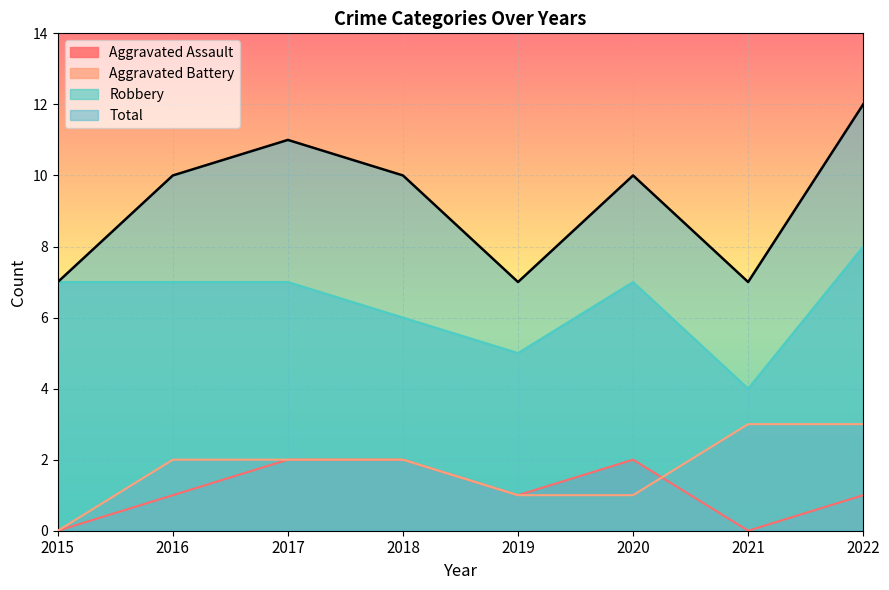

Is the value of Aggravated Assault at 2015 greater than the value of Total at 2017?

No